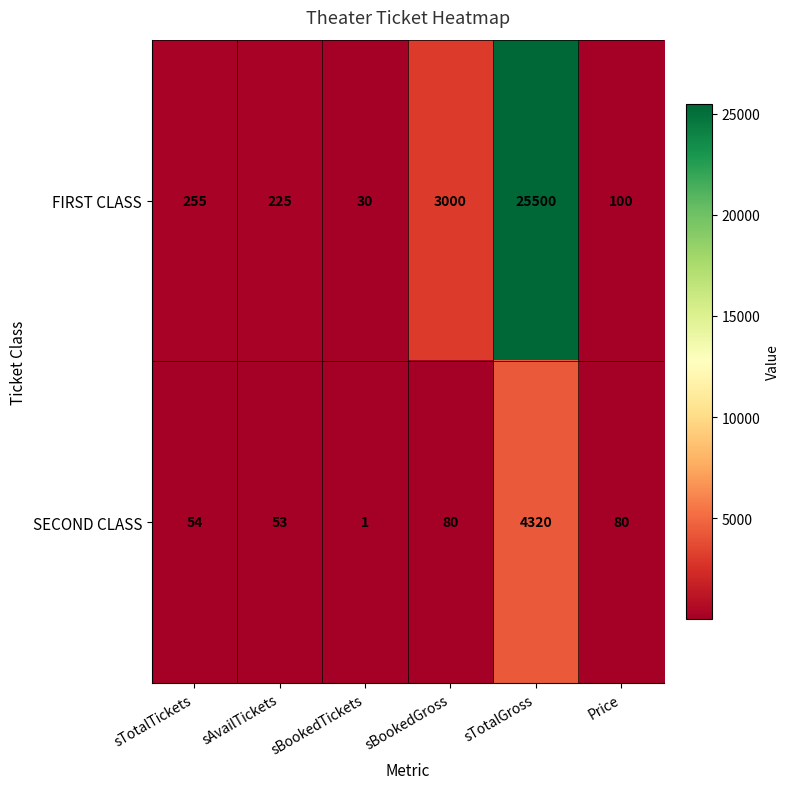

Between sBookedTickets and sTotalGross, which series saw the biggest shift?

FIRST CLASS